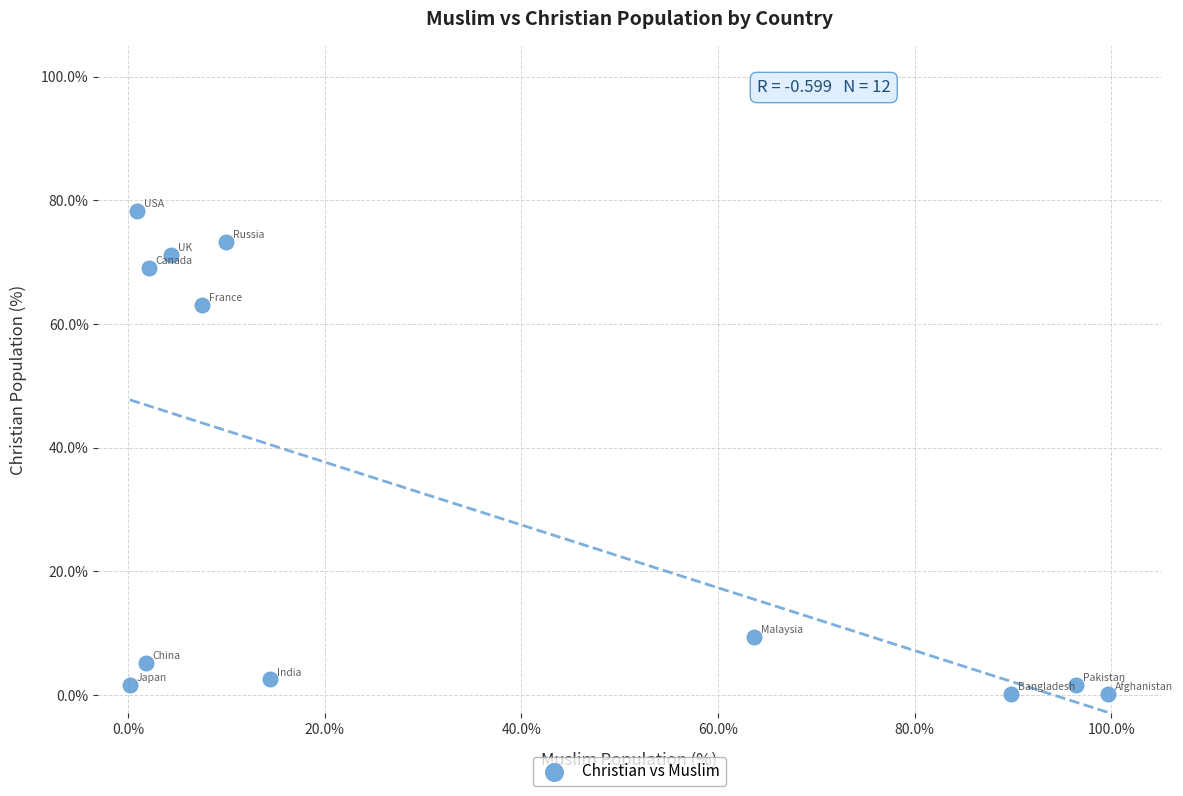

What is the range of X values (max minus min)?

99.5